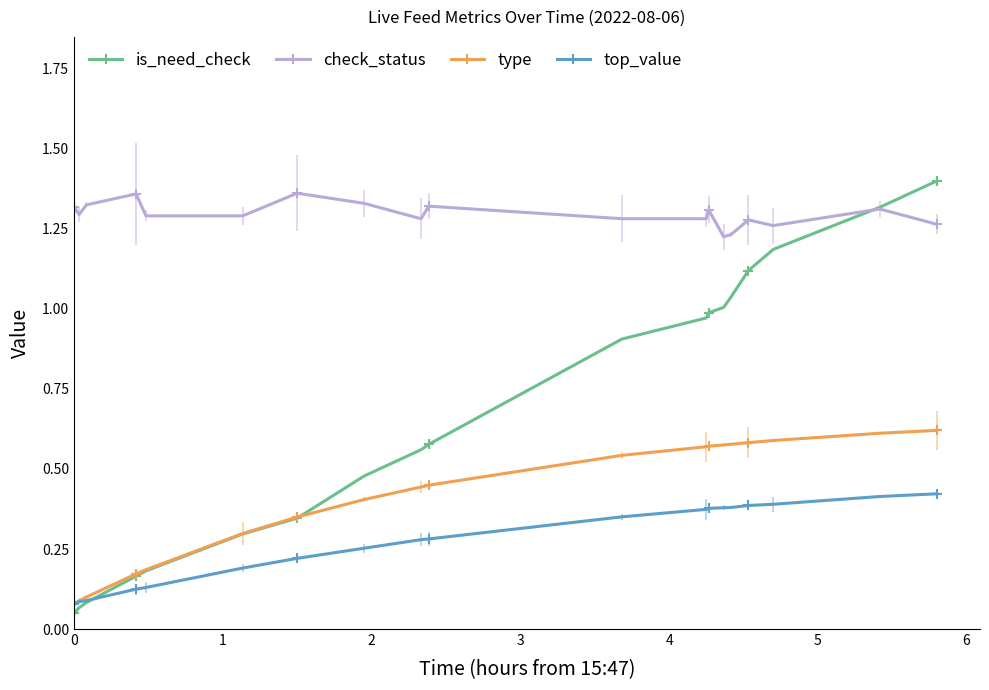

Which series has the largest total across all categories?

check_status